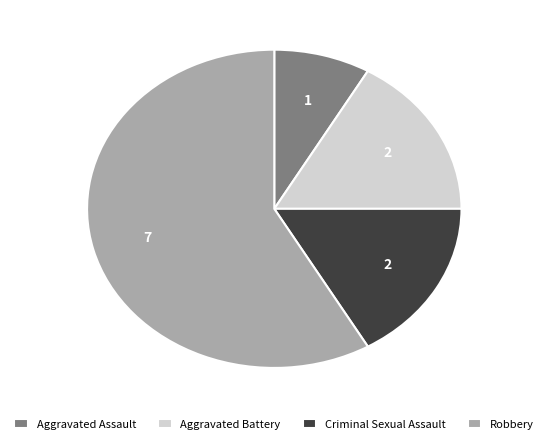

Combined, do Aggravated Battery and Robbery account for over 50%?

Yes